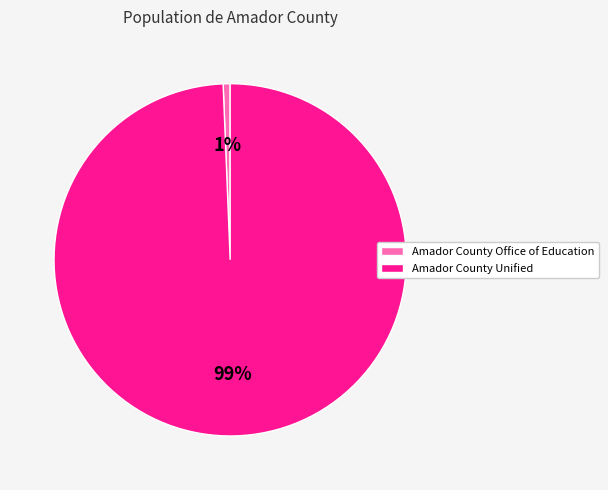

What is the smallest slice in the pie chart?

Amador County Office of Education